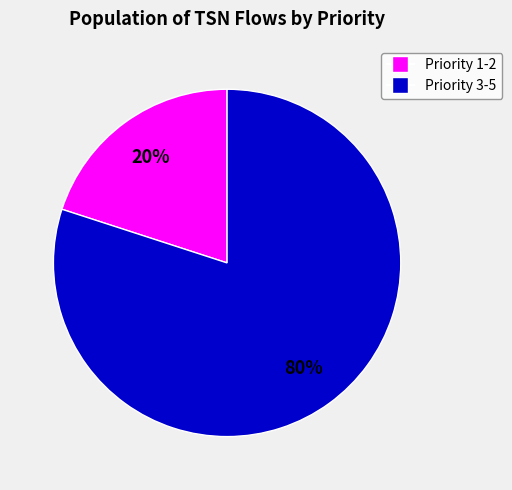

Count the number of slices in the pie.

2